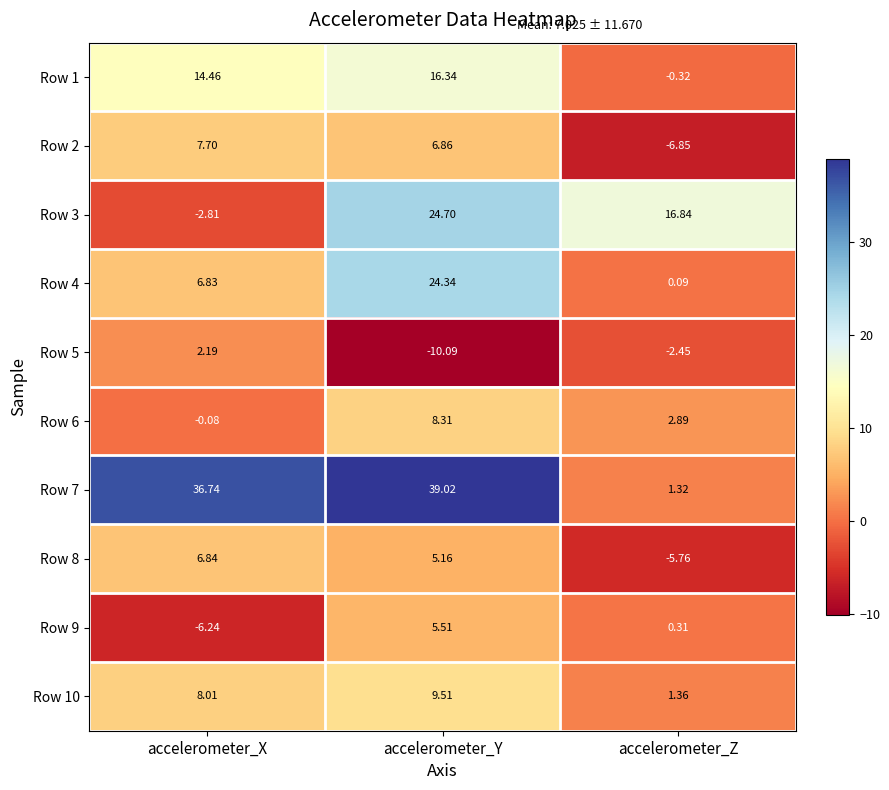

List the labels in order of Row 3 value, largest first.

accelerometer_Y, accelerometer_Z, accelerometer_X